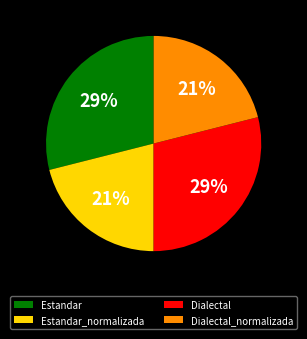

Which has a higher value, Estandar_normalizada or Estandar?

Estandar